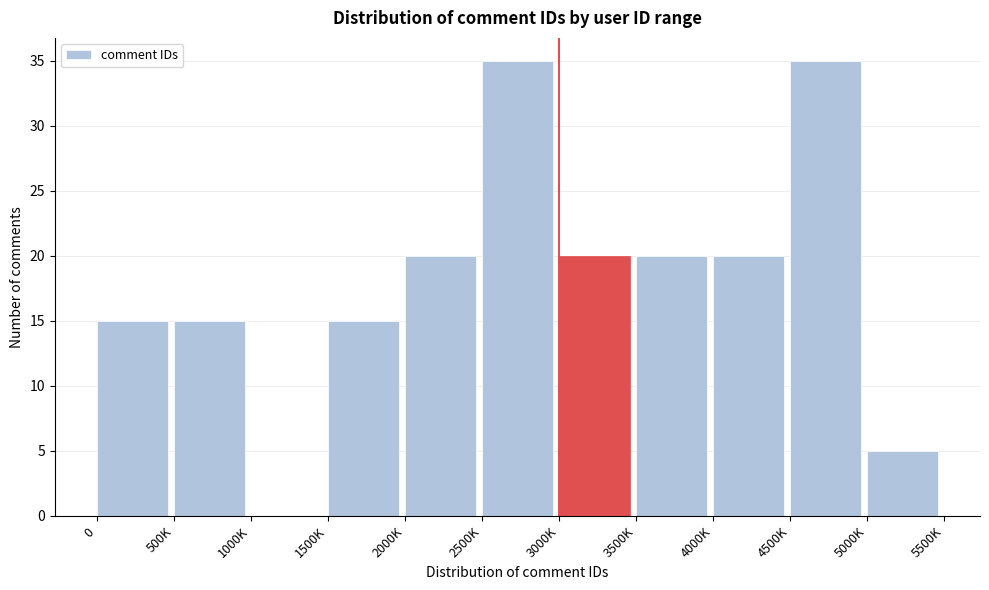

Reading left to right, transcribe all the data shown in this chart.

0=15	500K=15	1000K=0	1500K=15	2000K=20	2500K=35	3000K=20	3500K=20	4000K=20	4500K=35	5000K=5